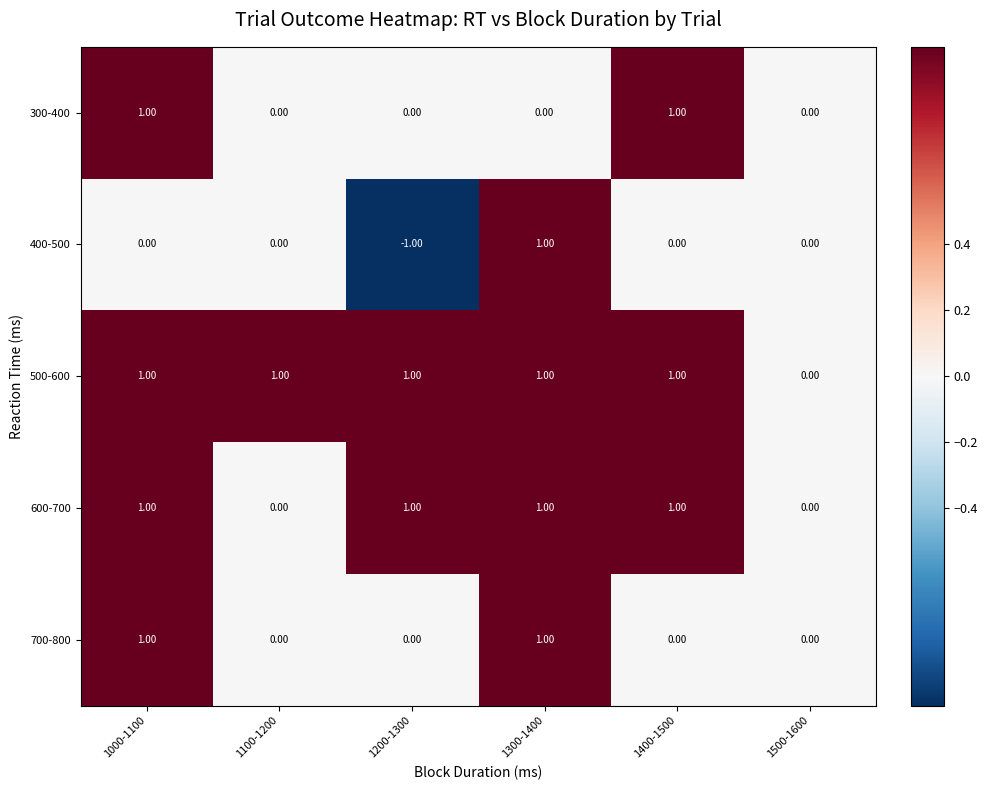

Which series has the largest total across all categories?

500-600